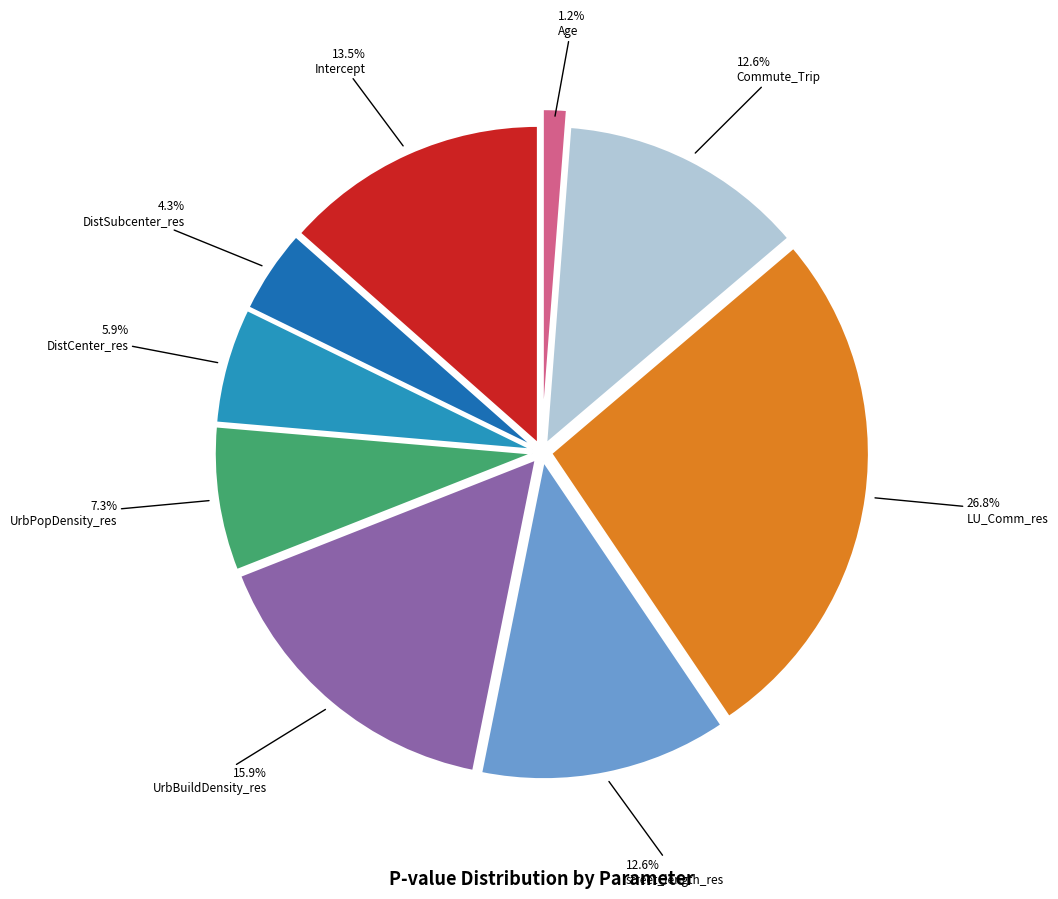

Does any single category account for the majority?

No